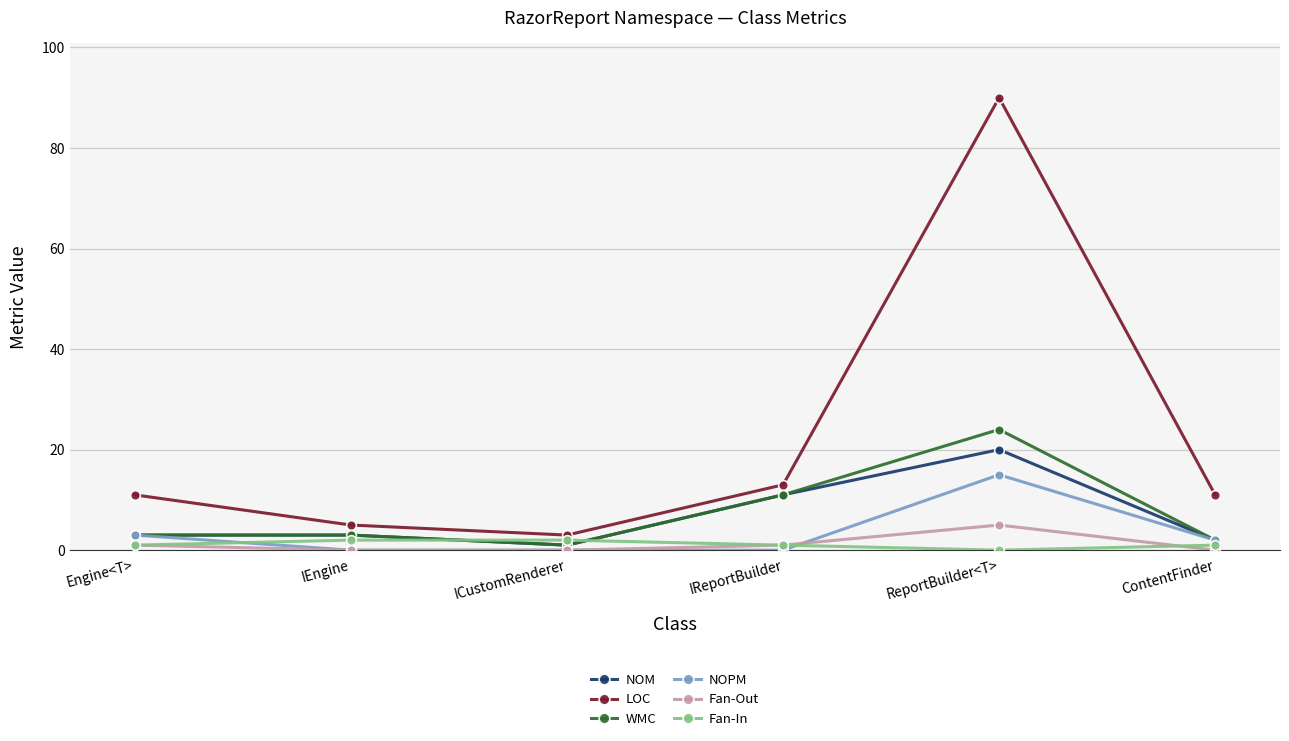

What is the sum of all NOM values?

40